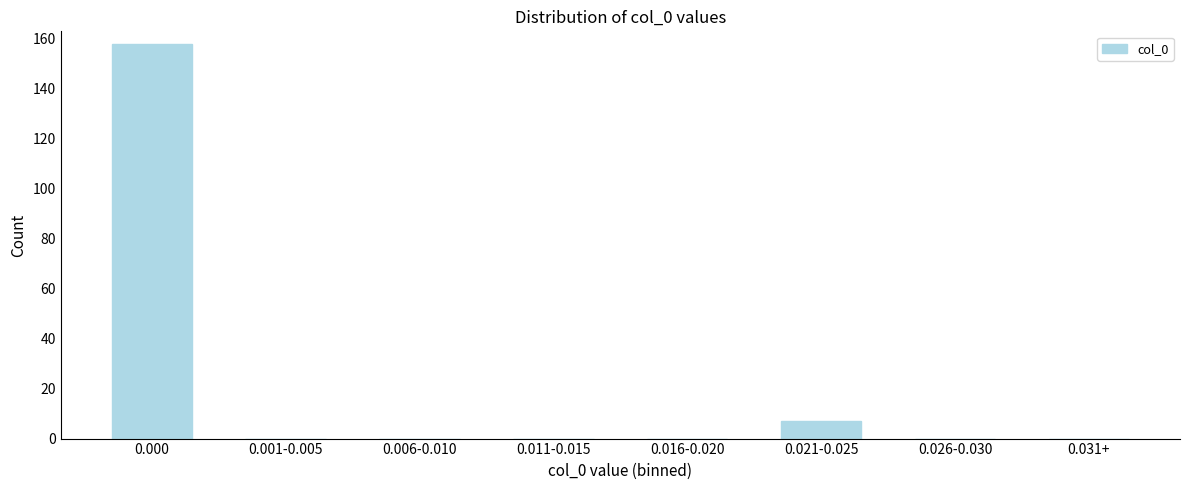

Reading left to right, list all the values displayed in this chart.

0.000=158	0.001-0.005=0	0.006-0.010=0	0.011-0.015=0	0.016-0.020=0	0.021-0.025=7	0.026-0.030=0	0.031+=0